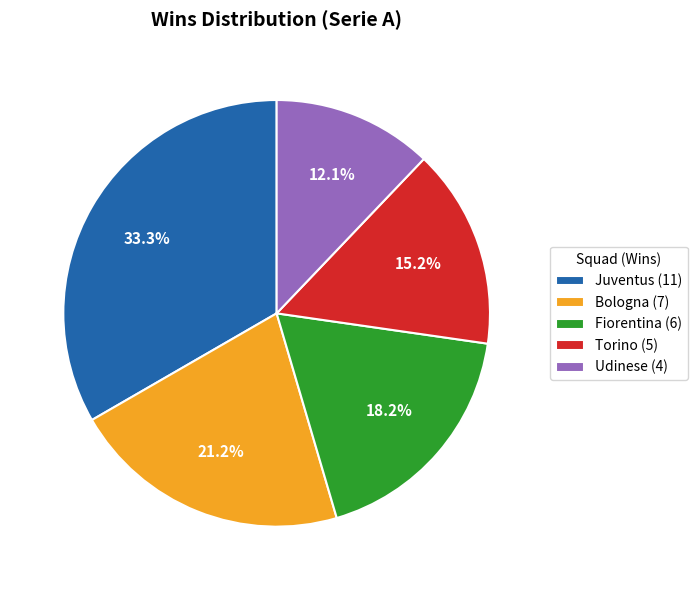

Rank the categories by value from lowest to highest.

Udinese, Torino, Fiorentina, Bologna, Juventus